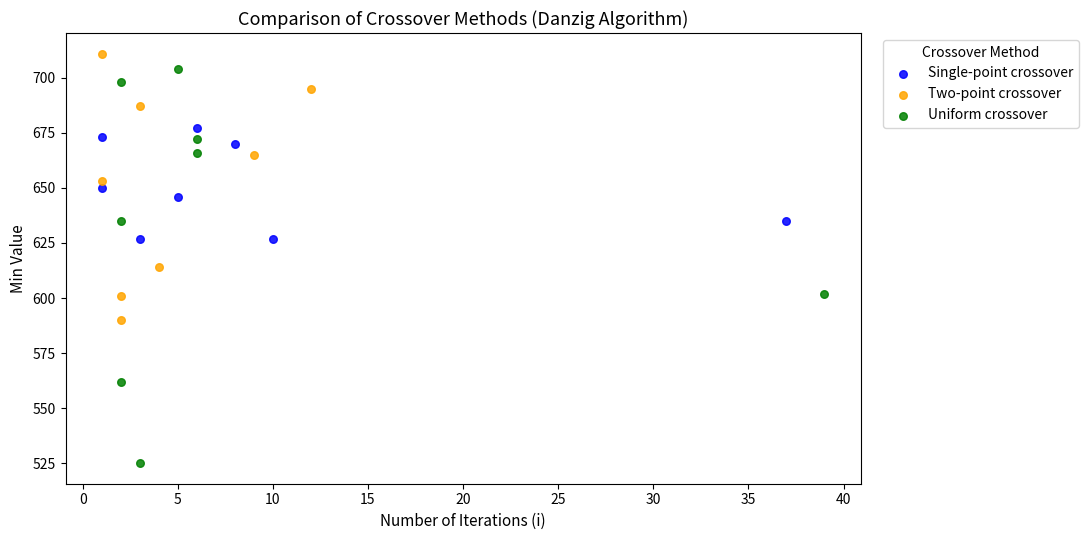

Which series reaches the minimum Y coordinate?

Uniform crossover